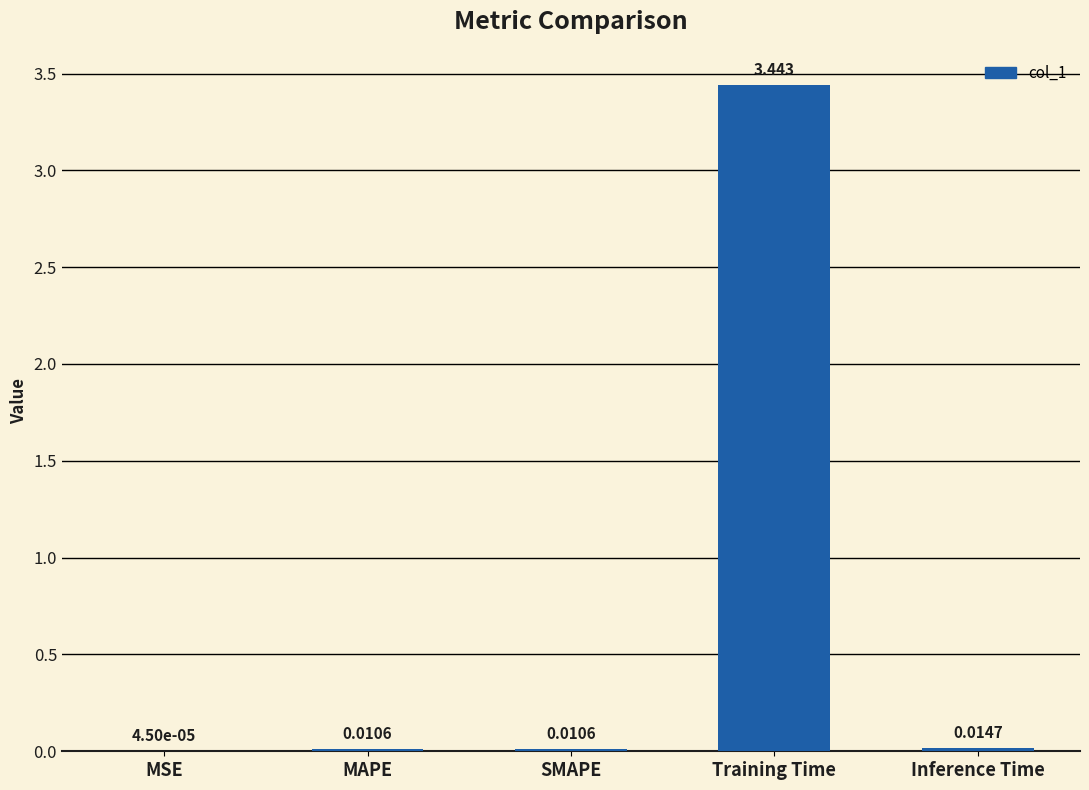

Where is the data nearest to the value 1?

Inference Time